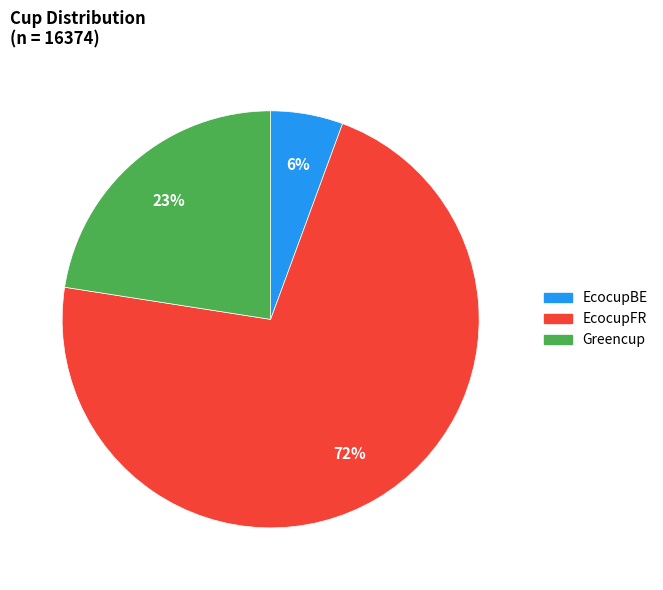

The EcocupBE slice represents 1% of the pie. True or false?

False